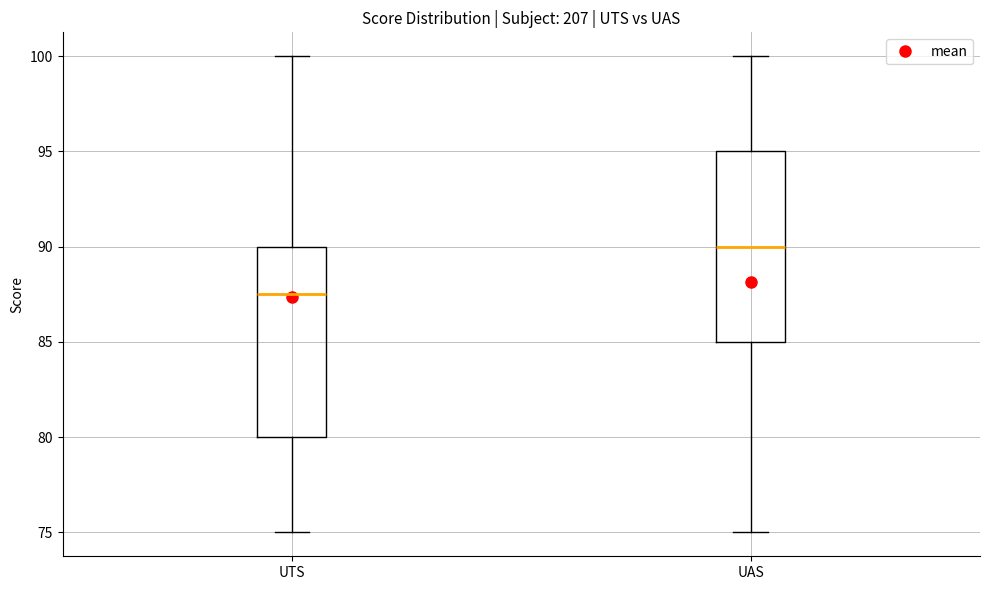

Reading left to right, transcribe this box plot: for each box, give where its median line is, the range the box spans, and where its two whiskers end, as read against the y-axis. The values are not printed on the chart, so give them approximately, as read against the axis.

UTS: median 87.5, box 80.0 to 90.0, whiskers 75.0 to 100.0
UAS: median 90.0, box 85.0 to 95.0, whiskers 75.0 to 100.0